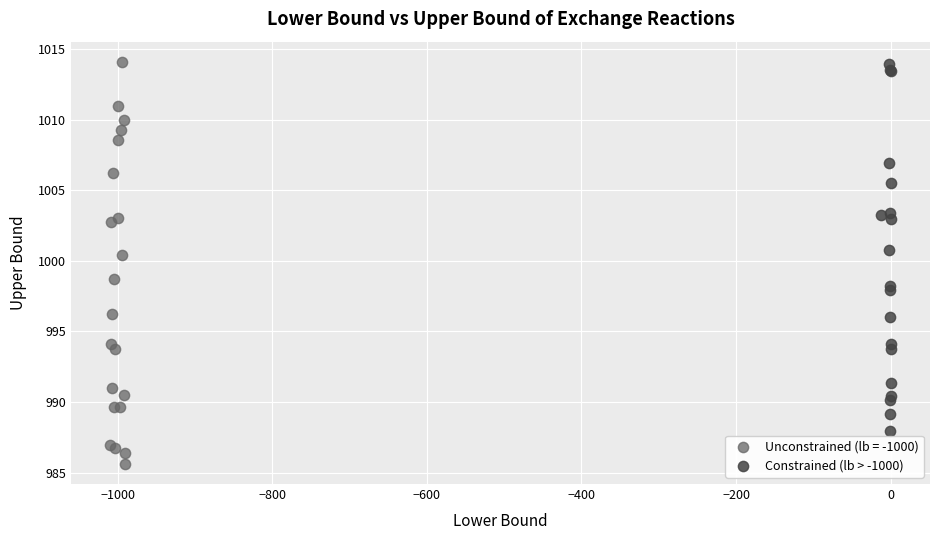

Which series reaches the minimum Y coordinate?

Unconstrained (lb = -1000)